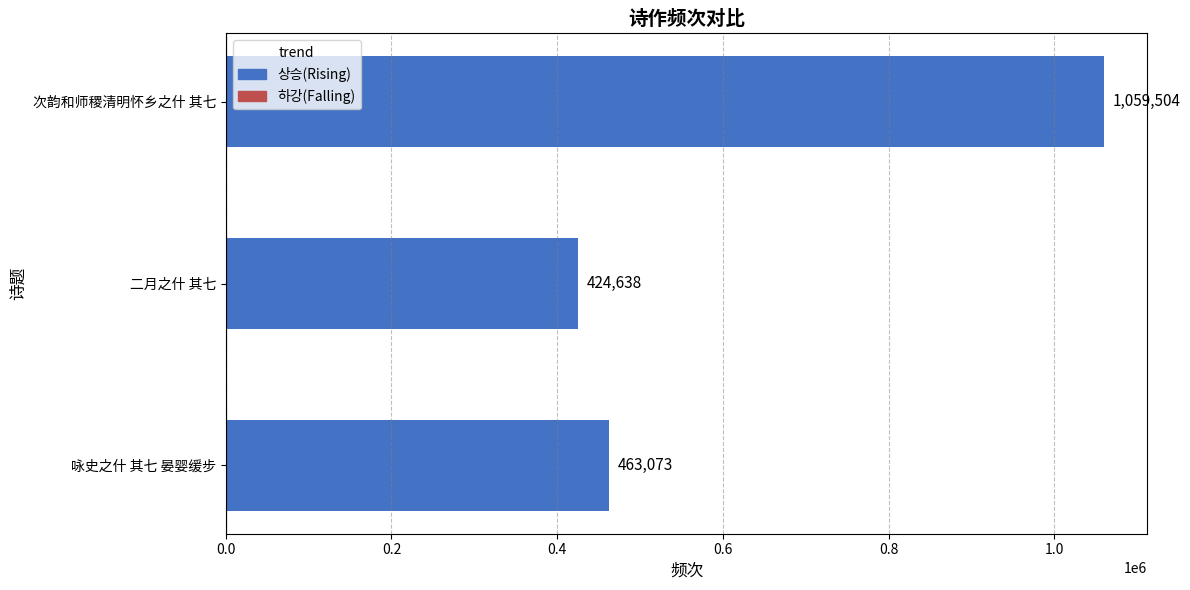

At which category does the chart reach its peak across all series?

次韵和师稷清明怀乡之什 其七